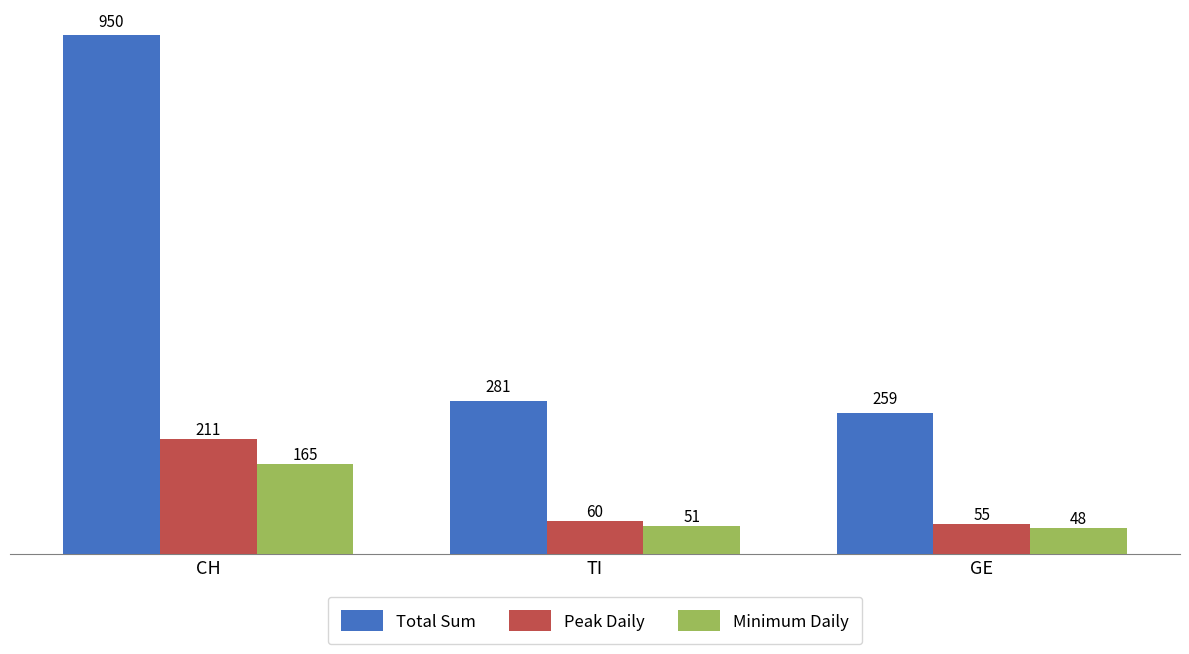

The value of Minimum Daily at TI is 90. True or false?

False